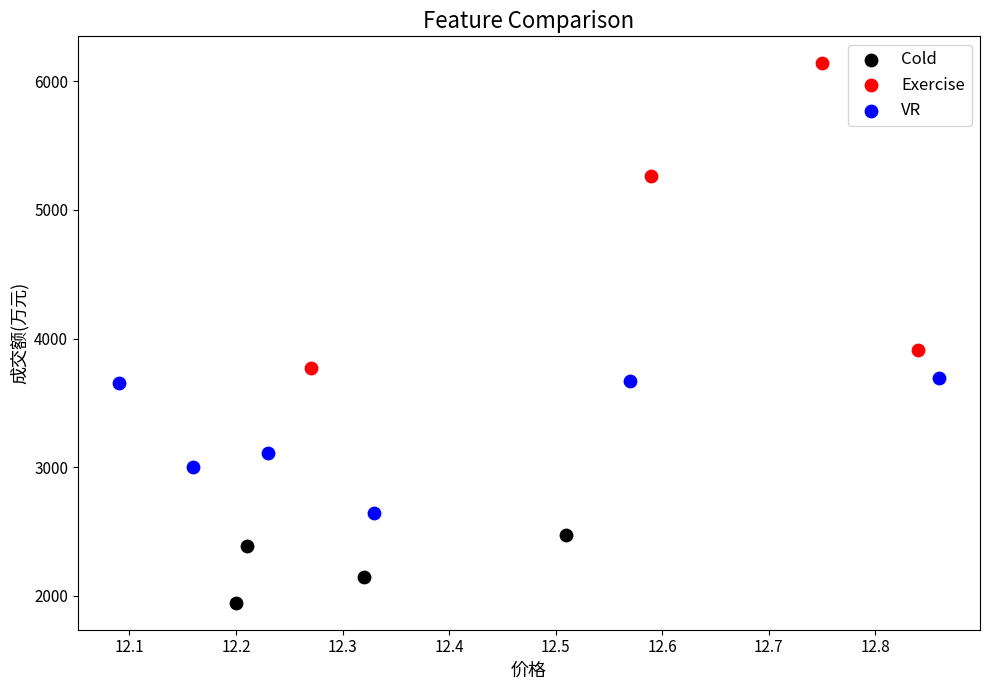

What are all the series names shown in the legend?

Cold, Exercise, VR